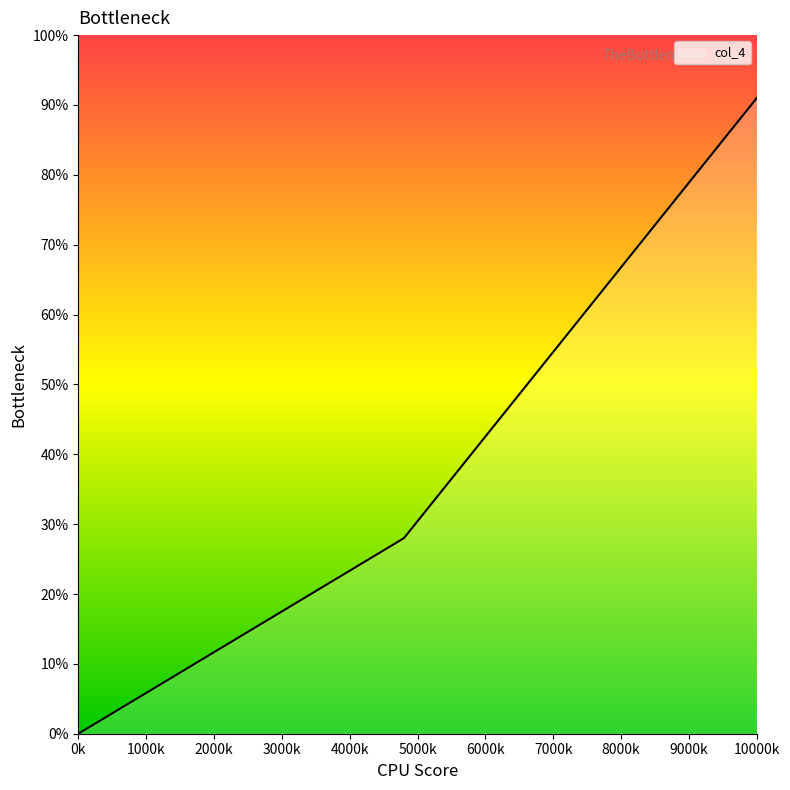

What is the average value?

40